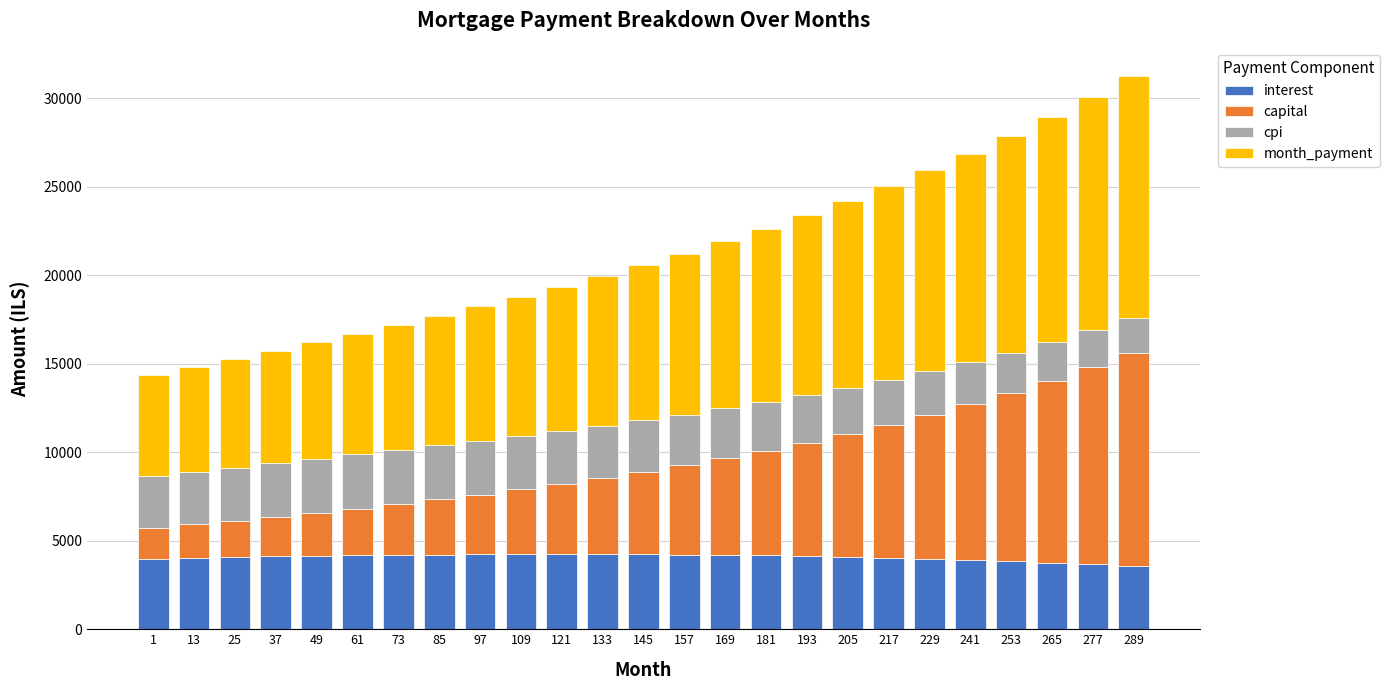

What is the maximum value for interest?

4245.1